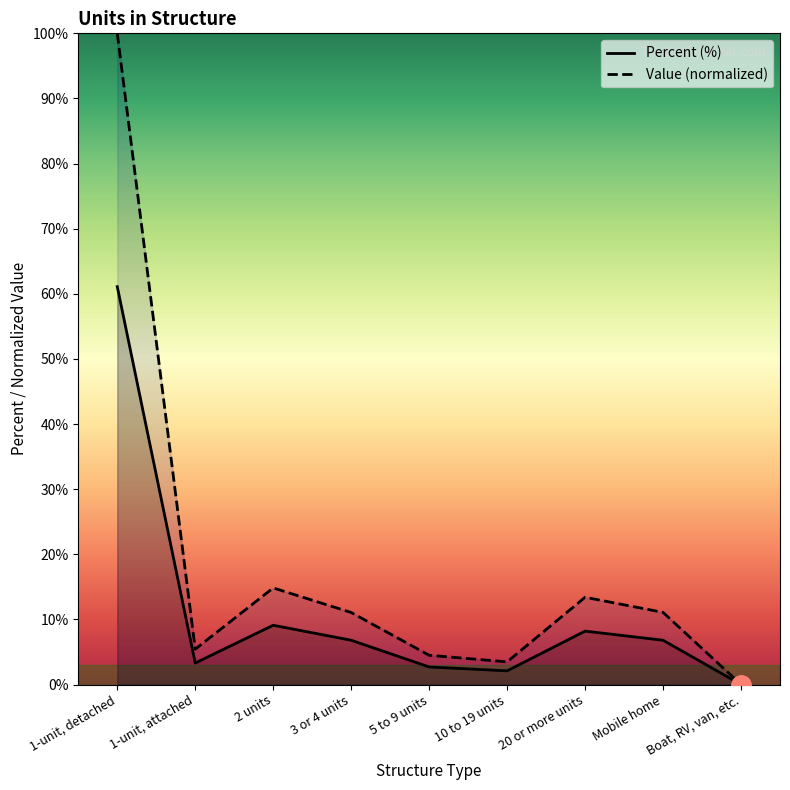

Reading left to right, what are all the values shown in this chart?

Percent: 1-unit, detached=61.1	1-unit, attached=3.3	2 units=9.1	3 or 4 units=6.8	5 to 9 units=2.7	10 to 19 units=2.1	20 or more units=8.2	Mobile home=6.8	Boat, RV, van, etc.=0.0
Value: 1-unit, detached=100.0	1-unit, attached=5.4	2 units=14.8	3 or 4 units=11.1	5 to 9 units=4.5	10 to 19 units=3.5	20 or more units=13.4	Mobile home=11.1	Boat, RV, van, etc.=0.0